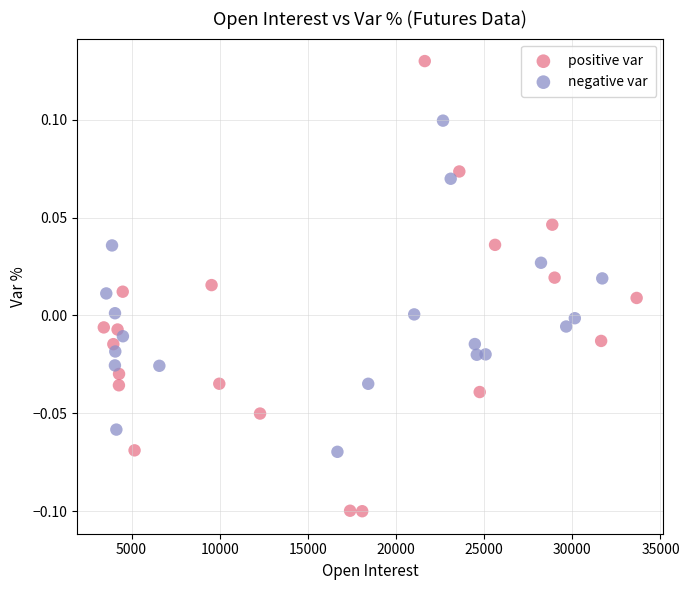

Which series reaches the minimum Y coordinate?

positive var